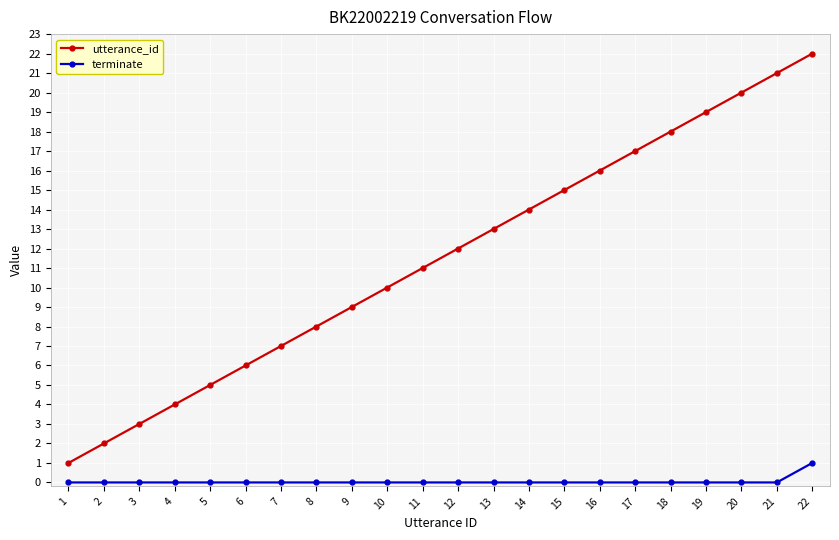

Rank the series by their maximum value, from highest to lowest.

utterance_id, terminate